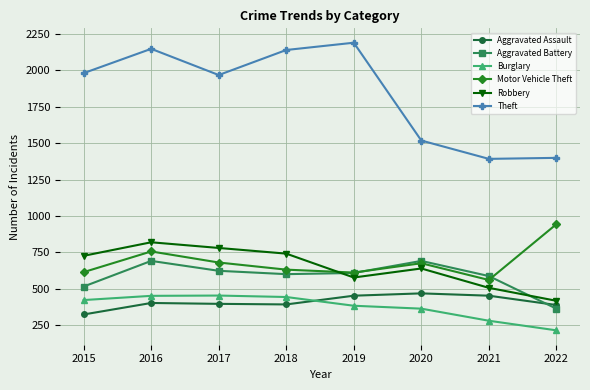

What are all the series names shown in the legend?

Aggravated Assault, Aggravated Battery, Burglary, Motor Vehicle Theft, Robbery, Theft